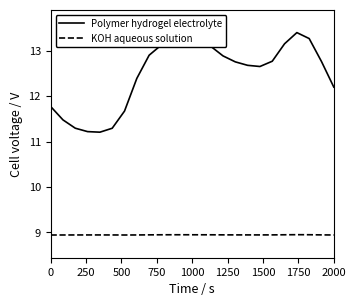

Which series has the largest total across all categories?

Polymer hydrogel electrolyte